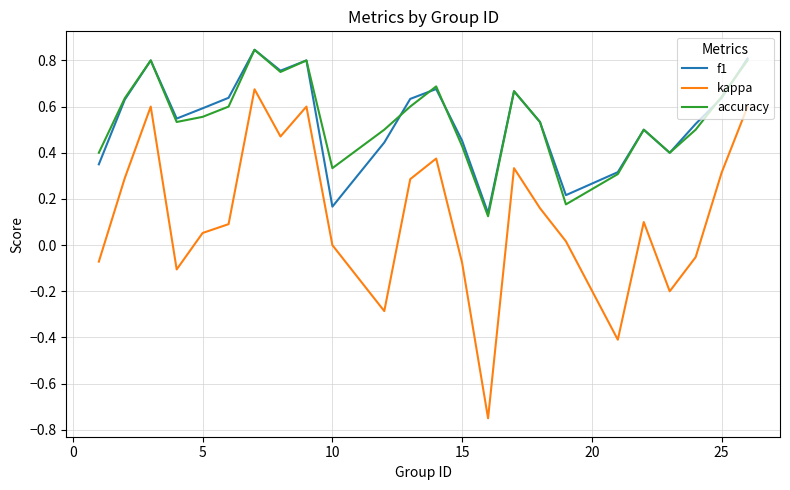

True or false: f1 and kappa cross at least once.

False